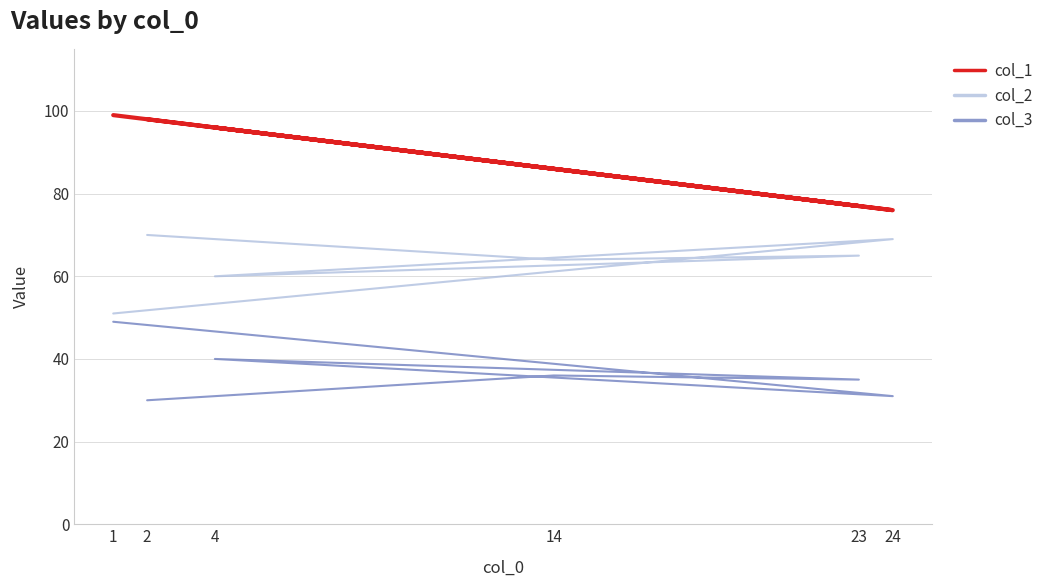

What are all the series names shown in the legend?

col_1, col_2, col_3